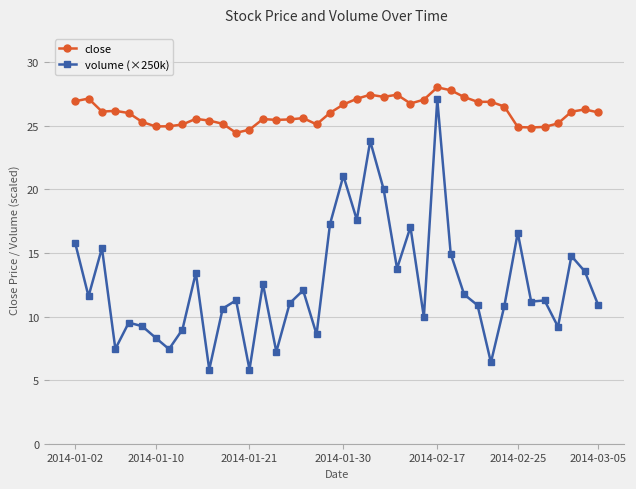

Is this an area chart (filled region under the line)?

No